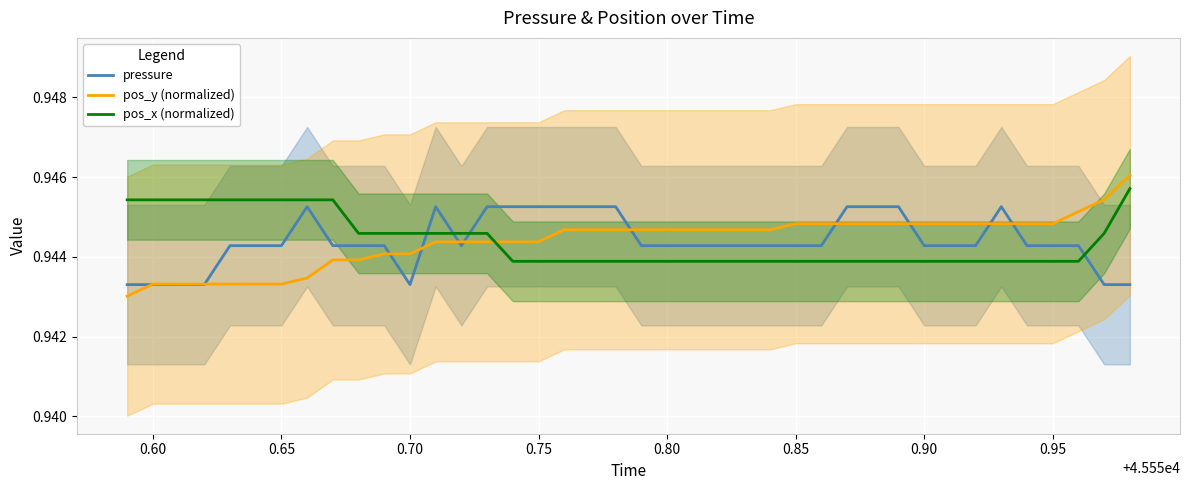

True or false: pos_y (normalized) and pos_x (normalized) intersect in this chart.

True